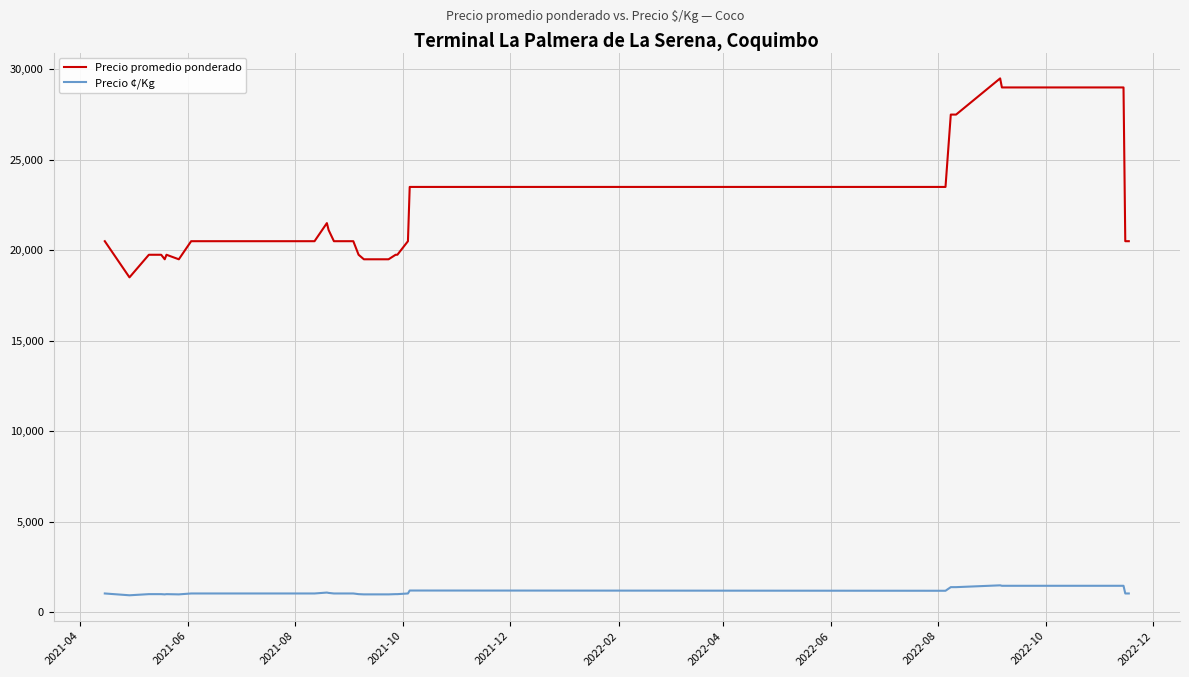

Which series has the largest range (max minus min)?

Precio promedio ponderado